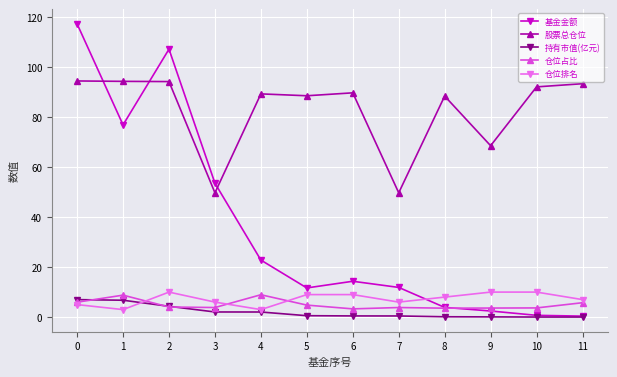

The 股票总仓位 series shows 49.7 at 3. True or false?

True